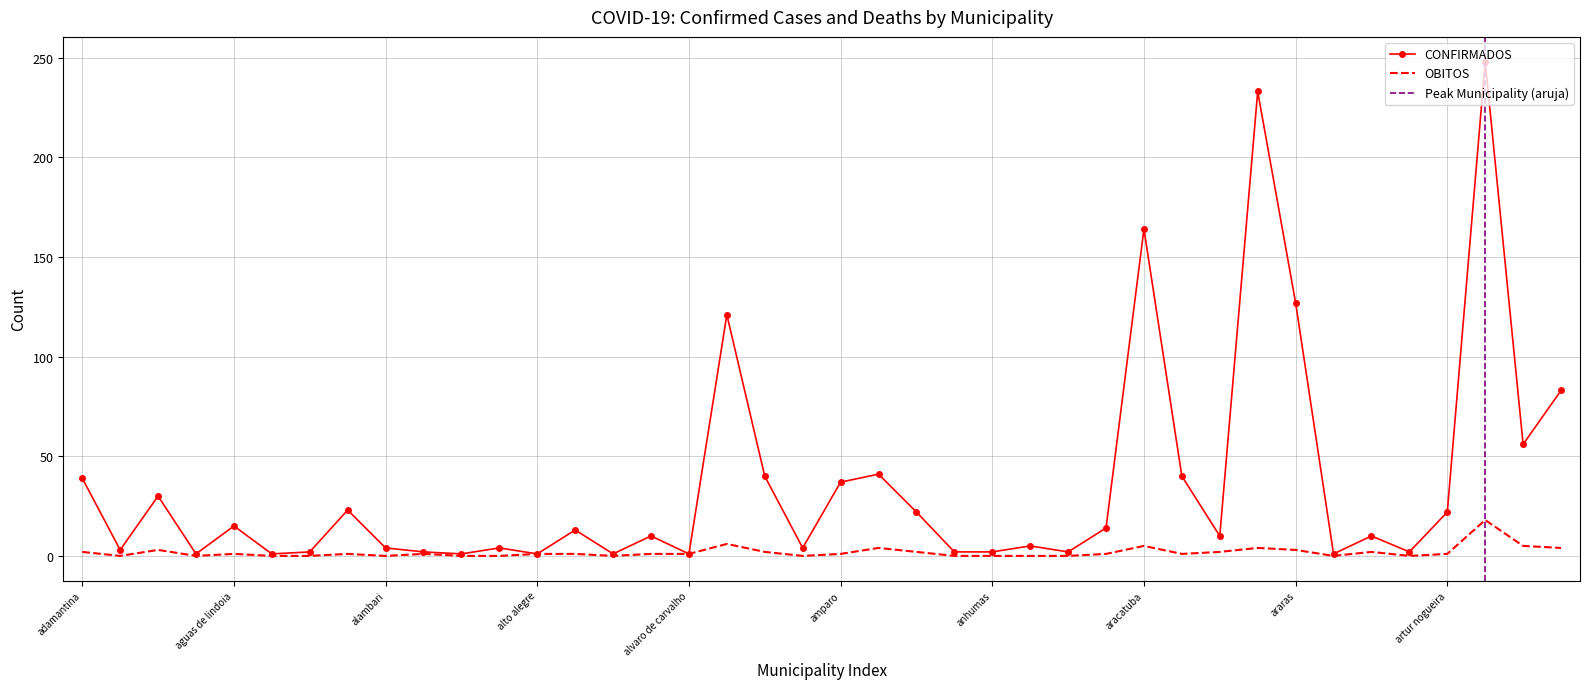

True or false: OBITOS has a value of 7 at assis.

False